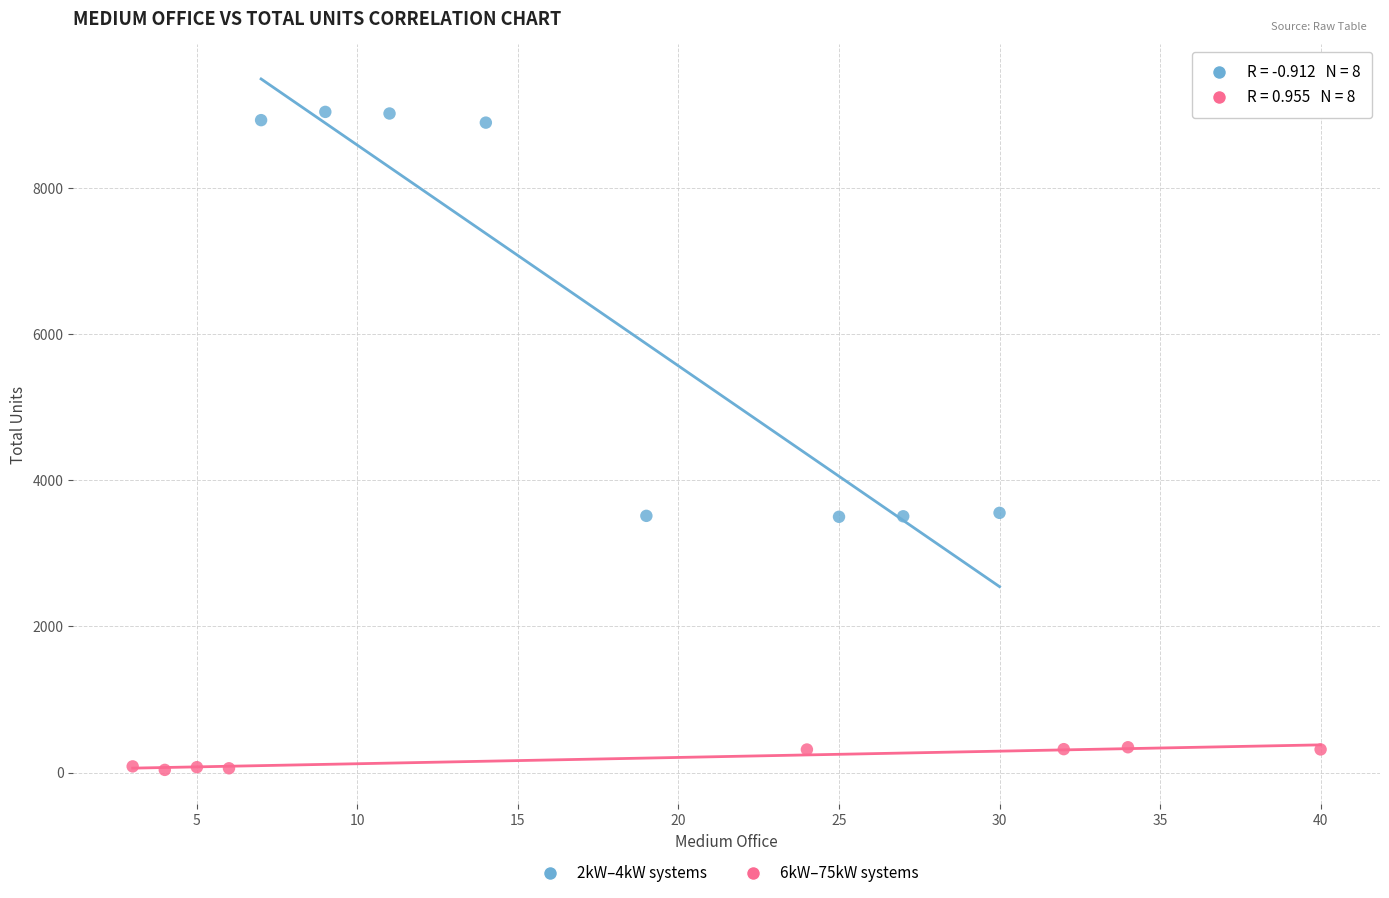

Which series has the largest Y range (max minus min)?

2kW–4kW systems